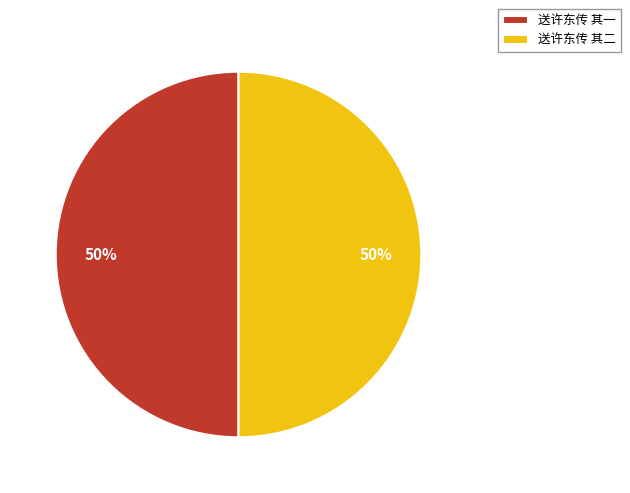

Combined, do 送许东传 其一 and 送许东传 其二 account for over 50%?

Yes